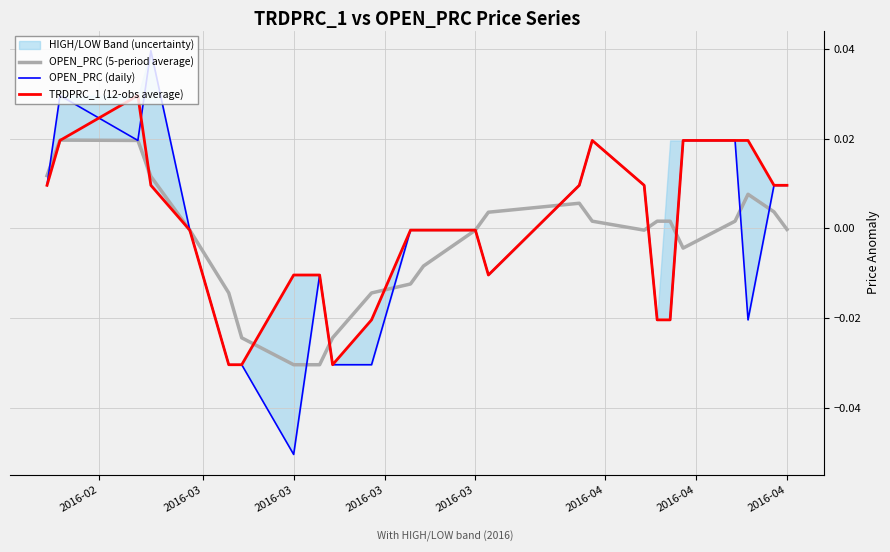

True or false: TRDPRC_1 (12-obs average) has more than 0 interior local peaks.

True